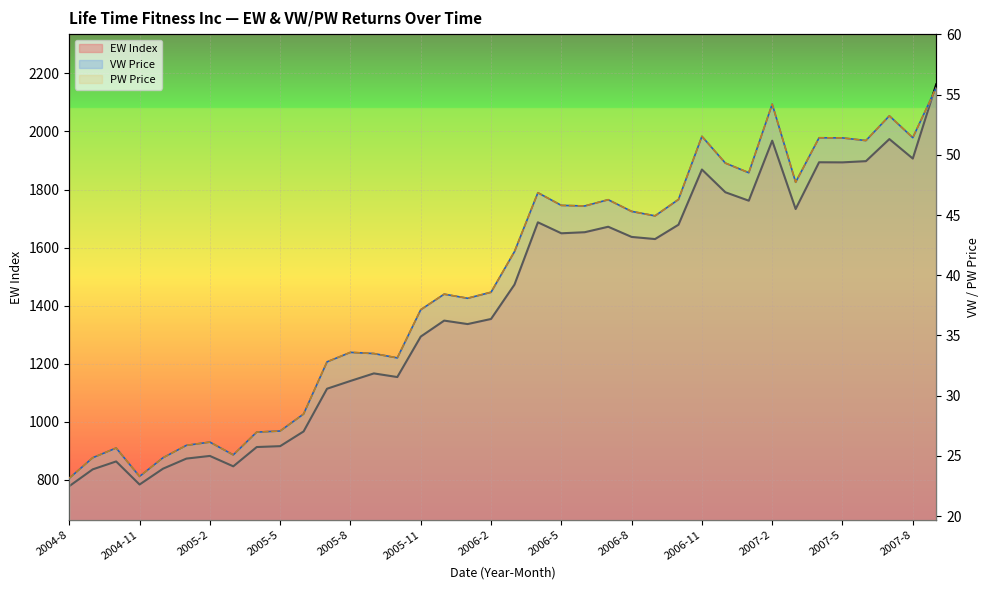

What is the label of the 24th point from the left?

2006-7